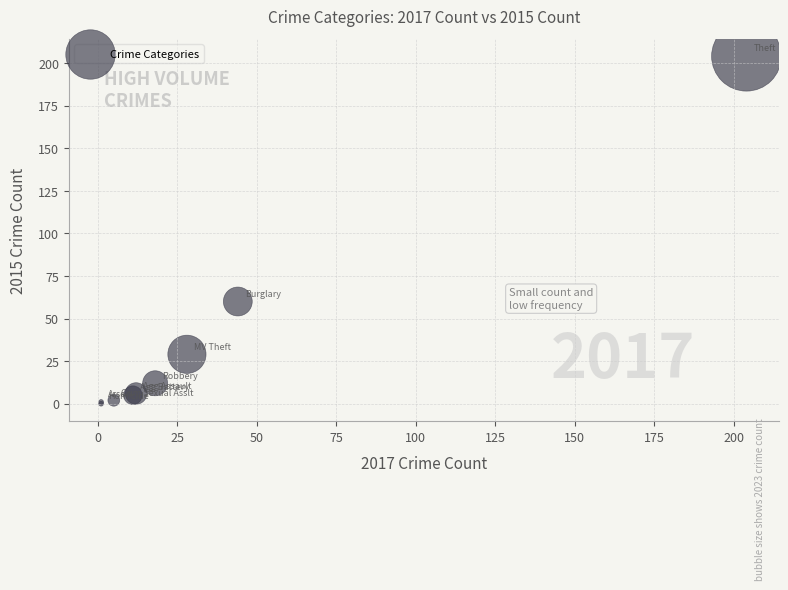

What Y value in the scatter plot is closest to 102?

60